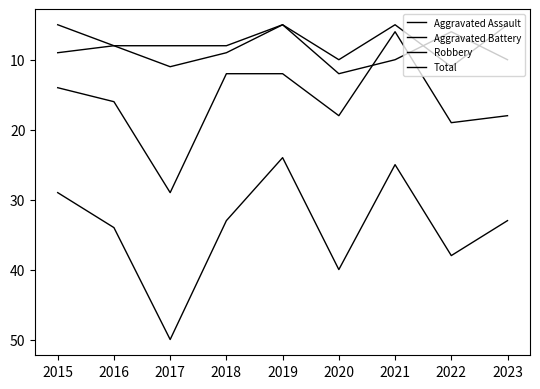

What is the sum of the Total values at 2021 and 2022?

63